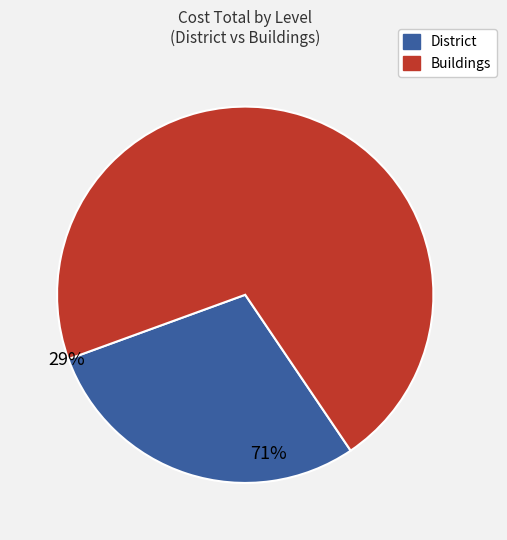

How many slices are in this pie chart?

2